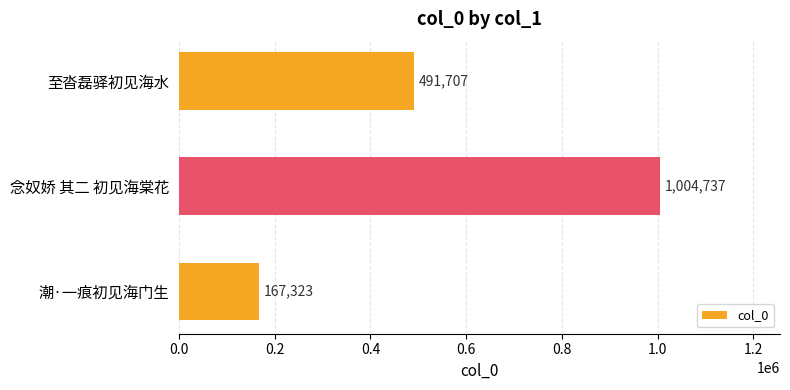

Rank the categories by value from highest to lowest.

念奴娇 其二 初见海棠花, 至沓磊驿初见海水, 潮·一痕初见海门生